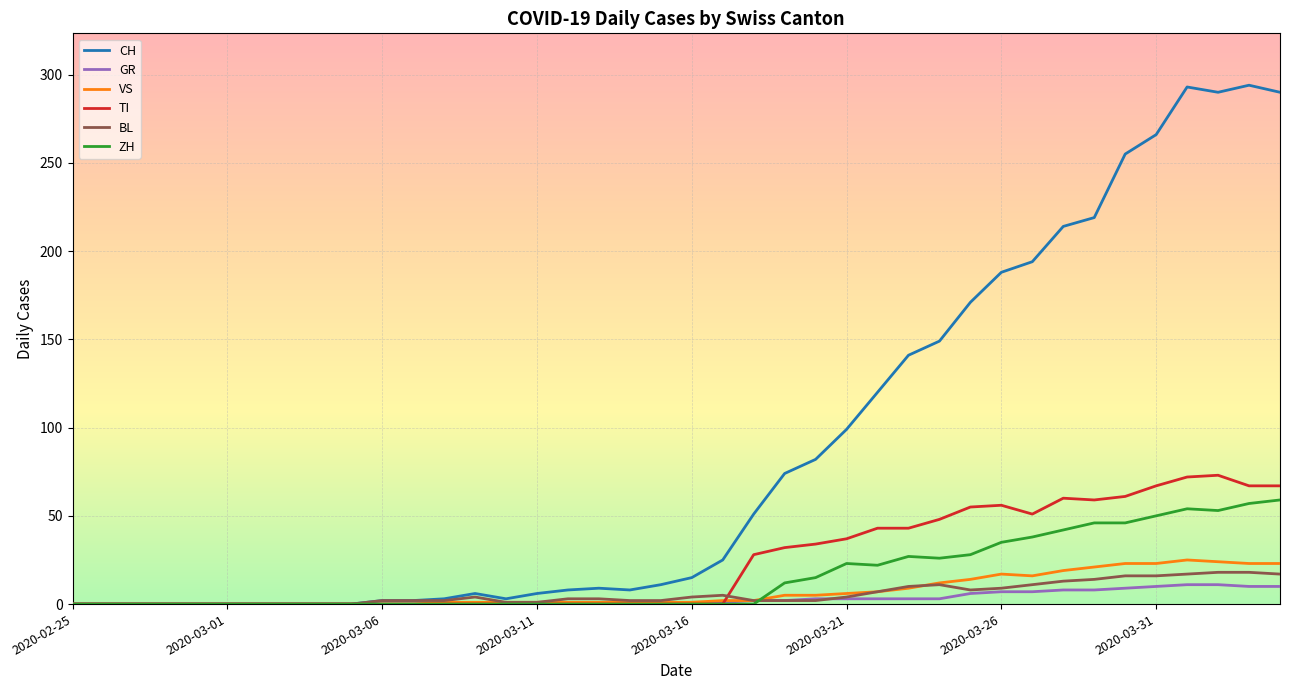

Which series has the widest spread of values?

CH